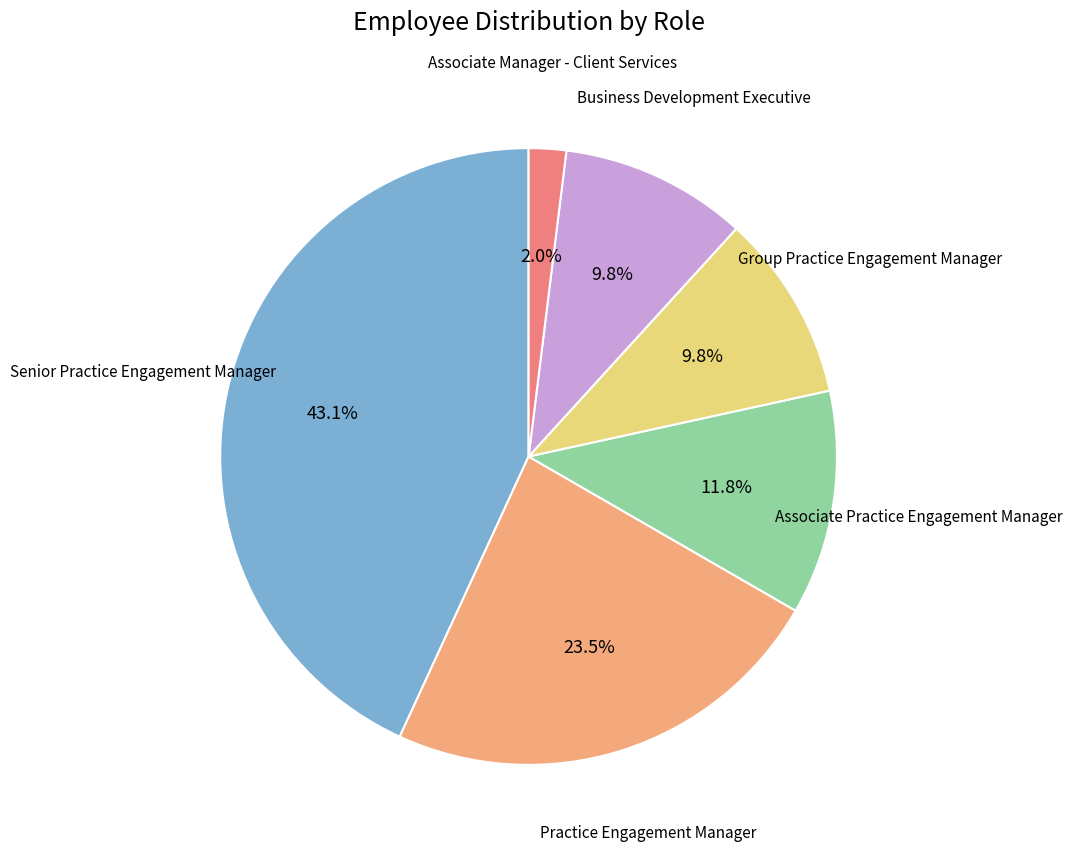

What is the ratio of the value at Group Practice Engagement Manager to the value at Practice Engagement Manager?

0.4